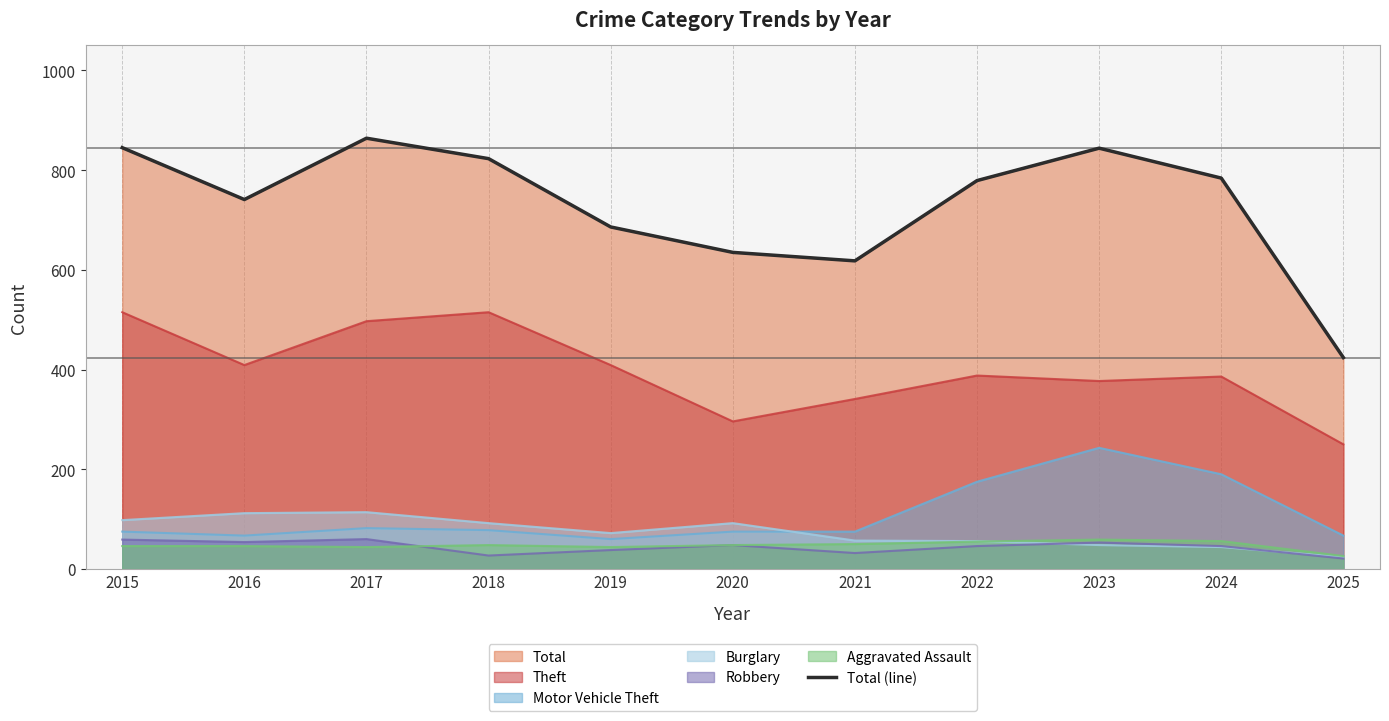

True or false: the data has more than 1 interior local peaks.

True